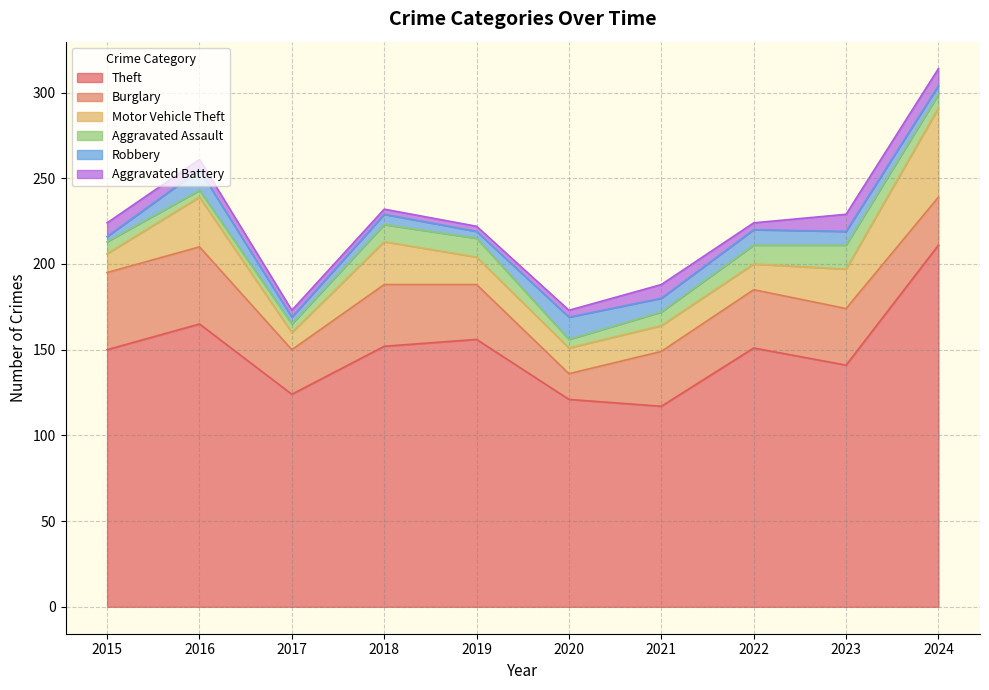

Is it true that Aggravated Assault equals 3 at 2021?

False